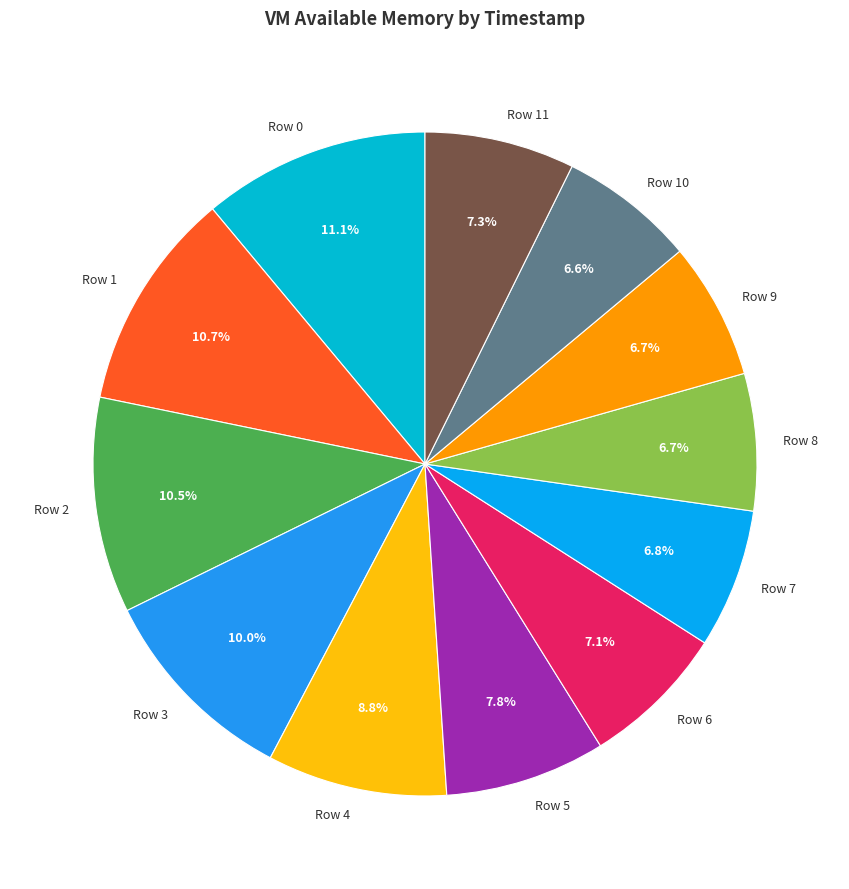

To the nearest percent, what portion does Row 11 represent?

7%